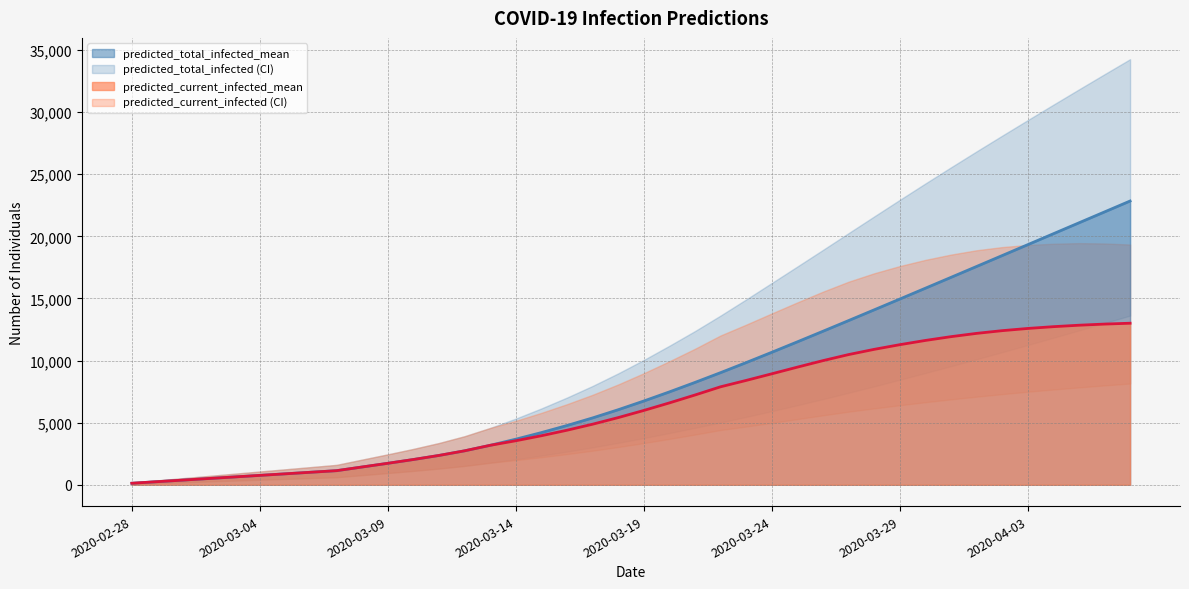

What is the total value across all series at 2020-03-14?

21738